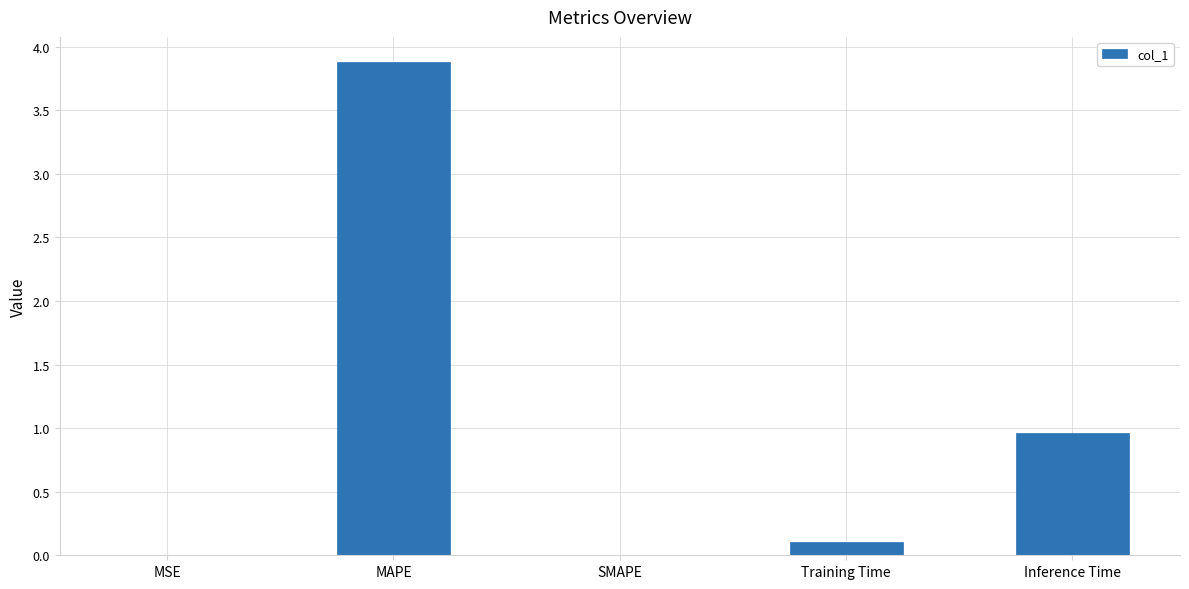

True or false: the data shows 0.0 at SMAPE.

True